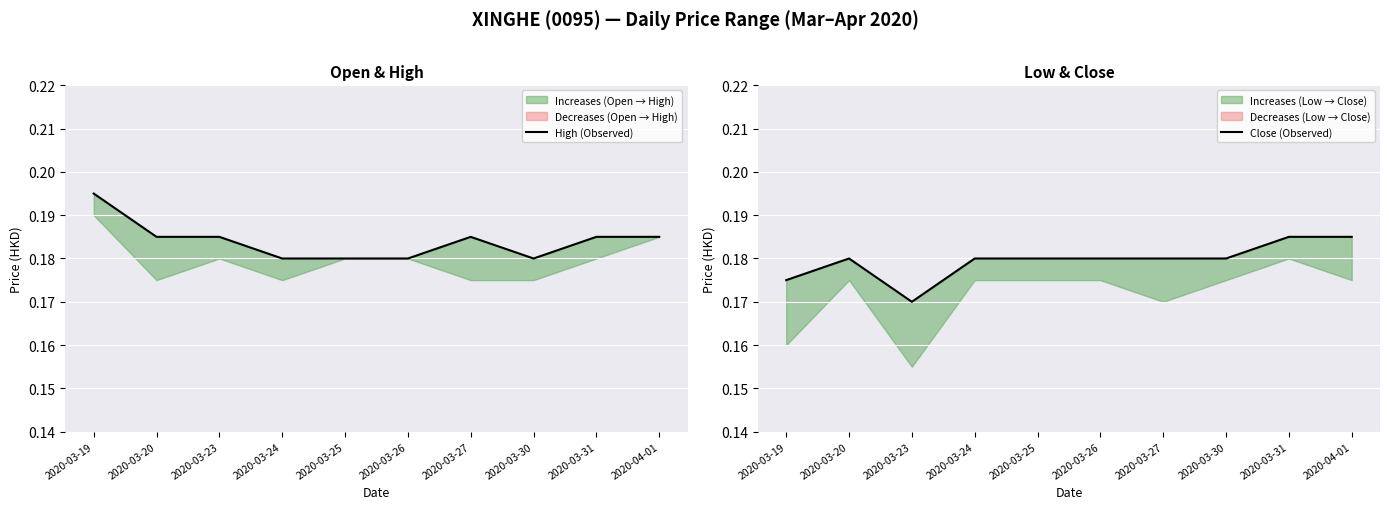

True or false: Close (Observed) and High (Observed) intersect in this chart.

False